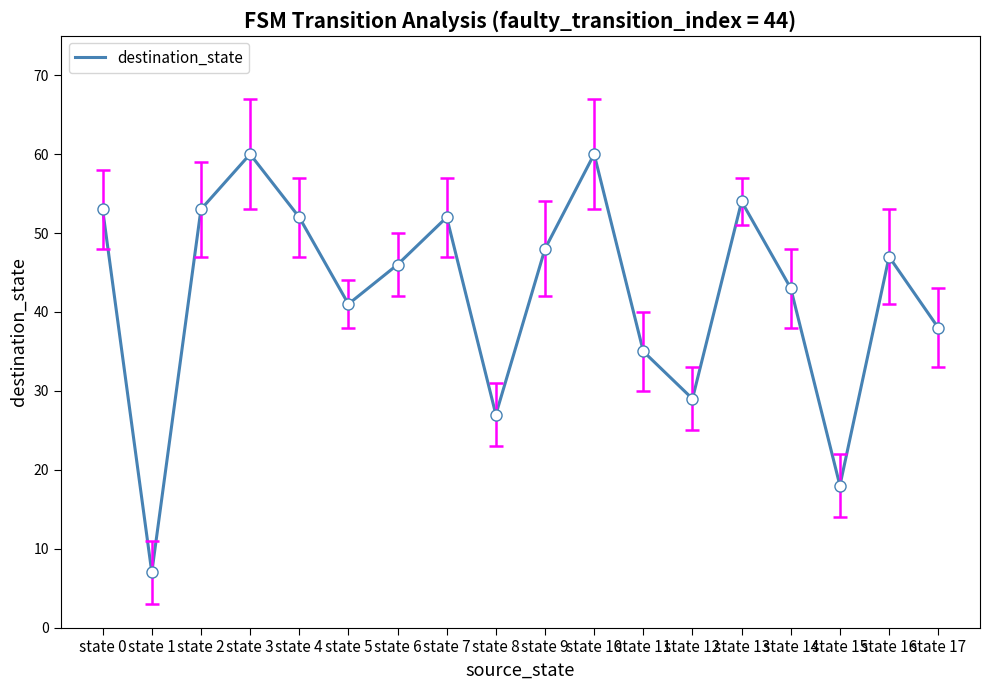

What is the difference between the maximum and minimum values?

53